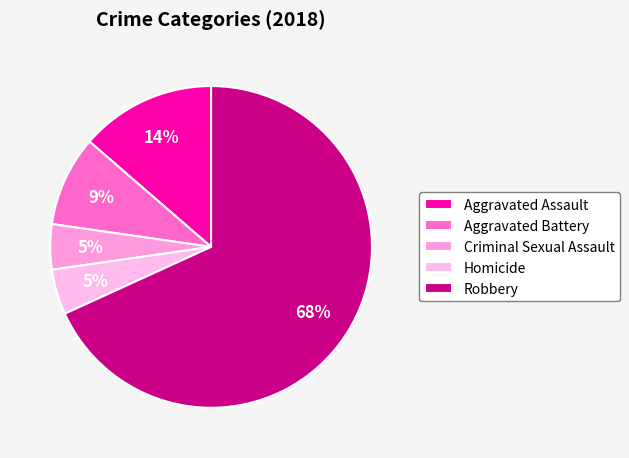

Is it true that Criminal Sexual Assault is 11% of the pie?

False